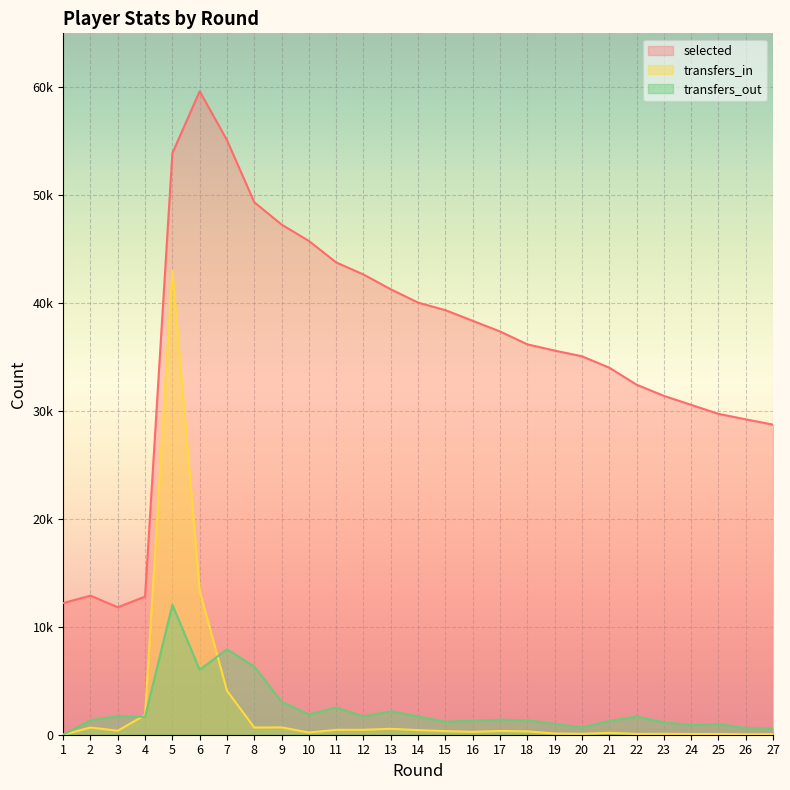

True or false: selected and transfers_in cross at least once.

False